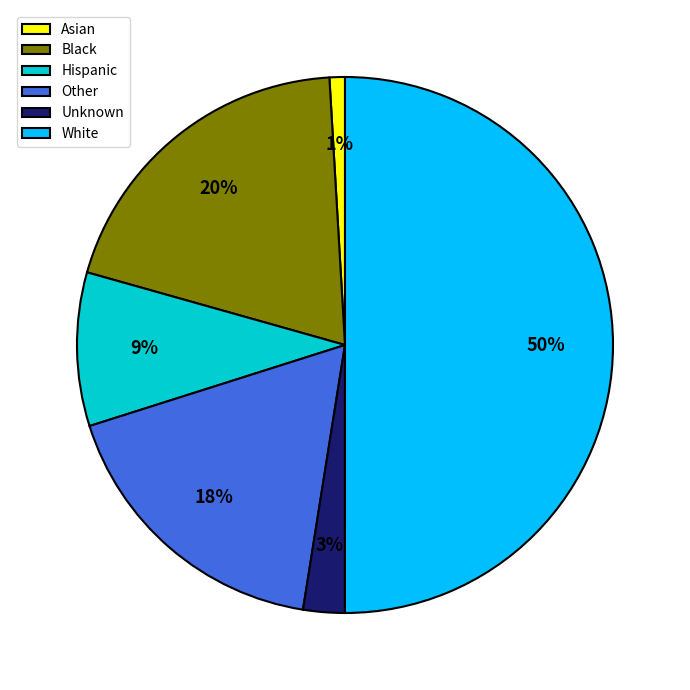

Which has a higher value, White or Asian?

White